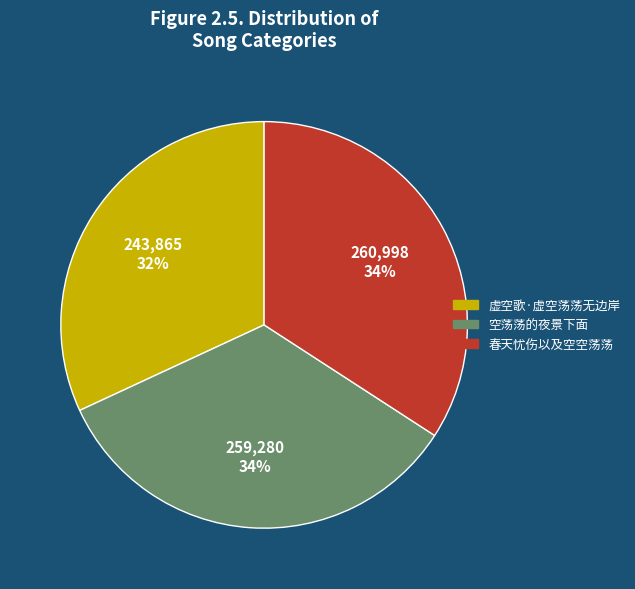

Which has a higher value, 虚空歌·虚空荡荡无边岸 or 春天忧伤以及空空荡荡?

春天忧伤以及空空荡荡